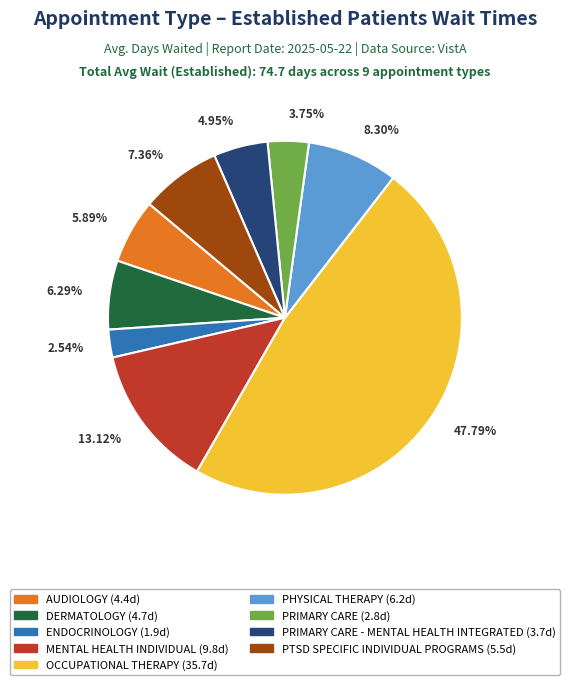

Is there a majority slice in this chart?

No